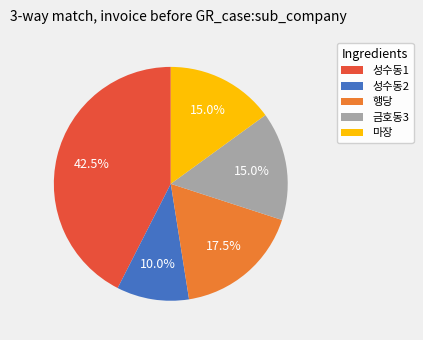

True or false: 마장 accounts for 15% of the total.

True